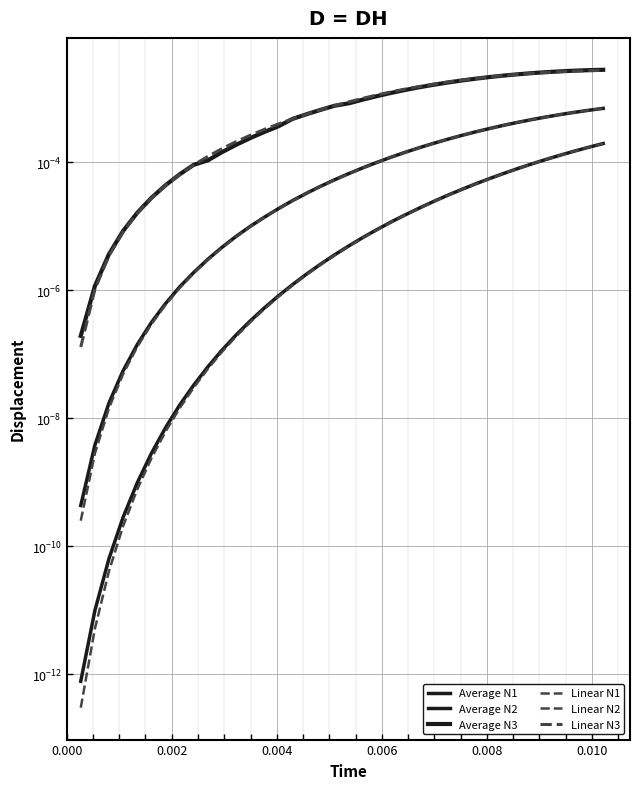

True or false: Average N3 has more than 1 interior local peaks.

False